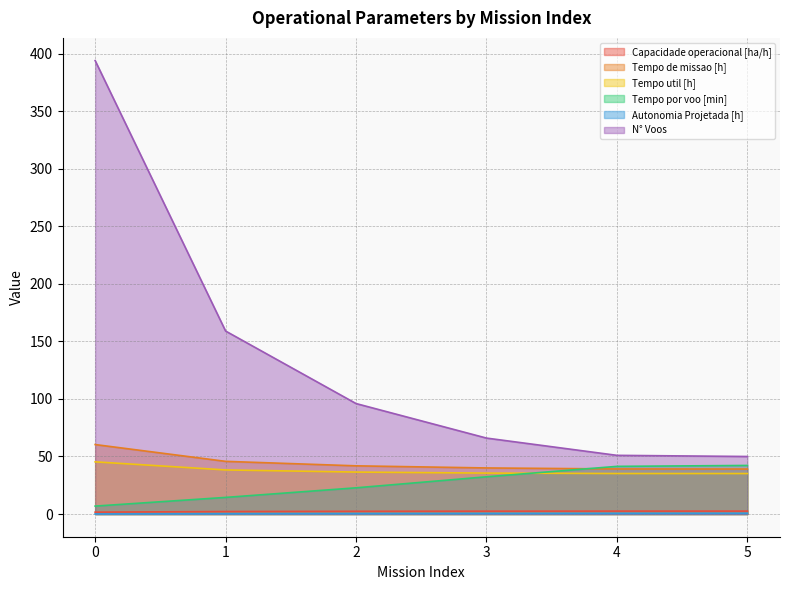

True or false: Tempo por voo [min] has a value of 6.9 at 0.

True